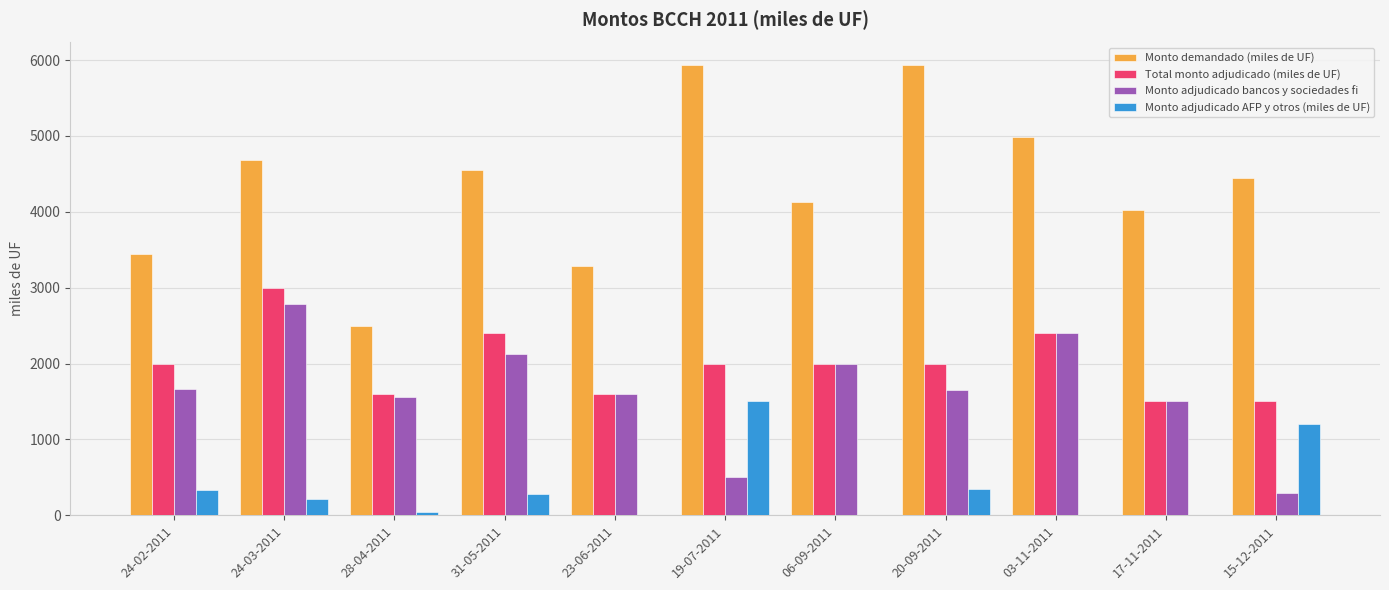

The Total monto adjudicado (miles de UF) series shows 1500 at 17-11-2011. True or false?

True